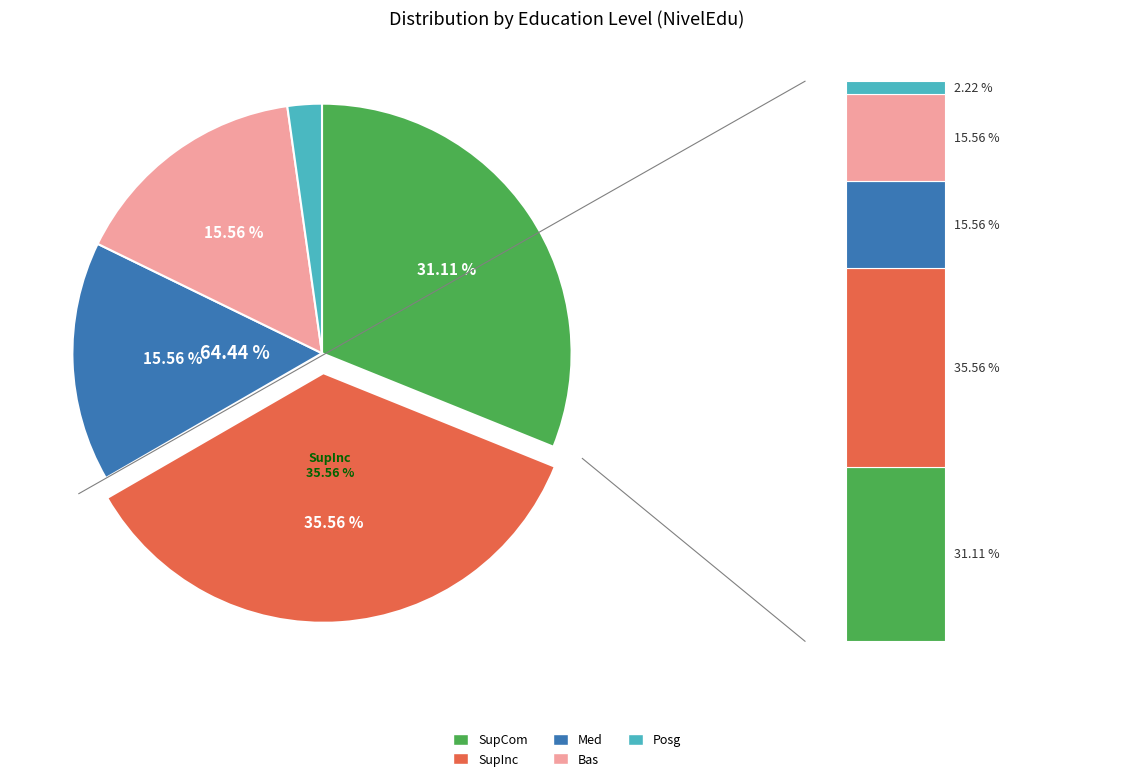

What is the largest slice in the pie chart?

SupInc